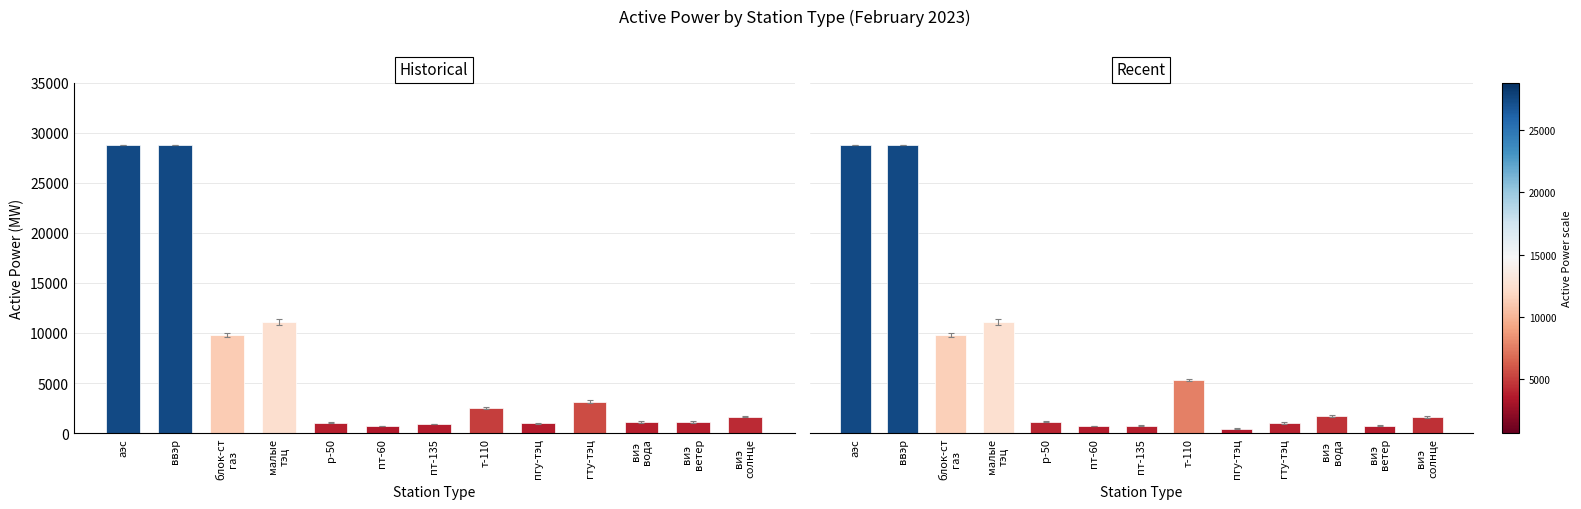

What is the label of the 4th bar from the right?

гту-тэц